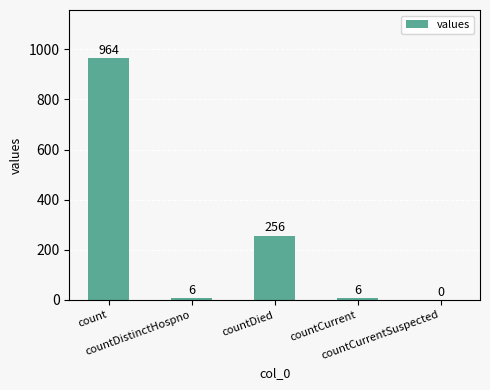

Between countCurrent and countCurrentSuspected, which is larger?

countCurrent